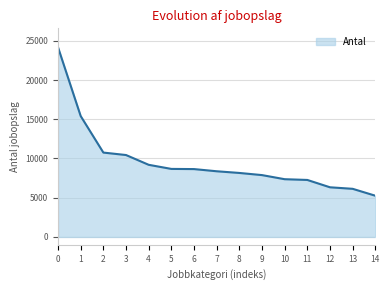

At which label does the data first exceed 8371?

0